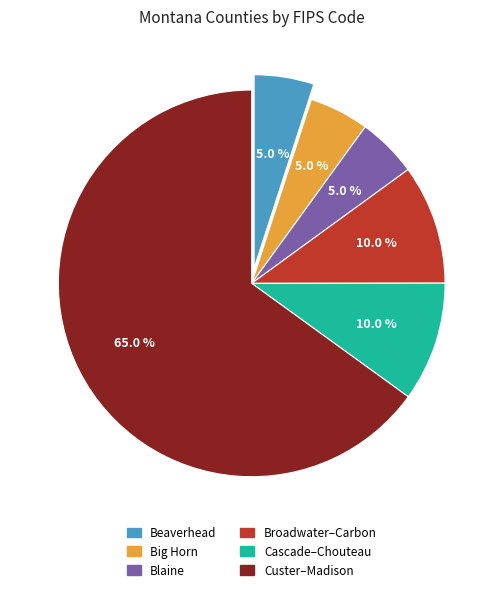

Does any single category account for the majority?

Yes